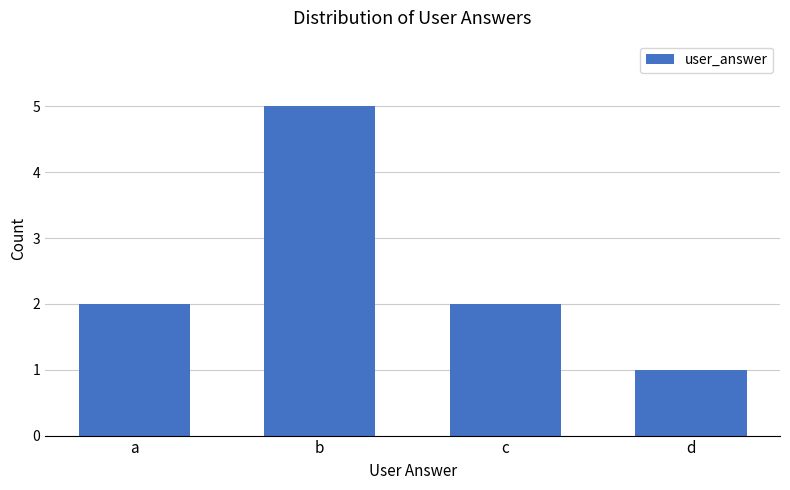

What is the ratio of the value at d to the value at a?

0.5